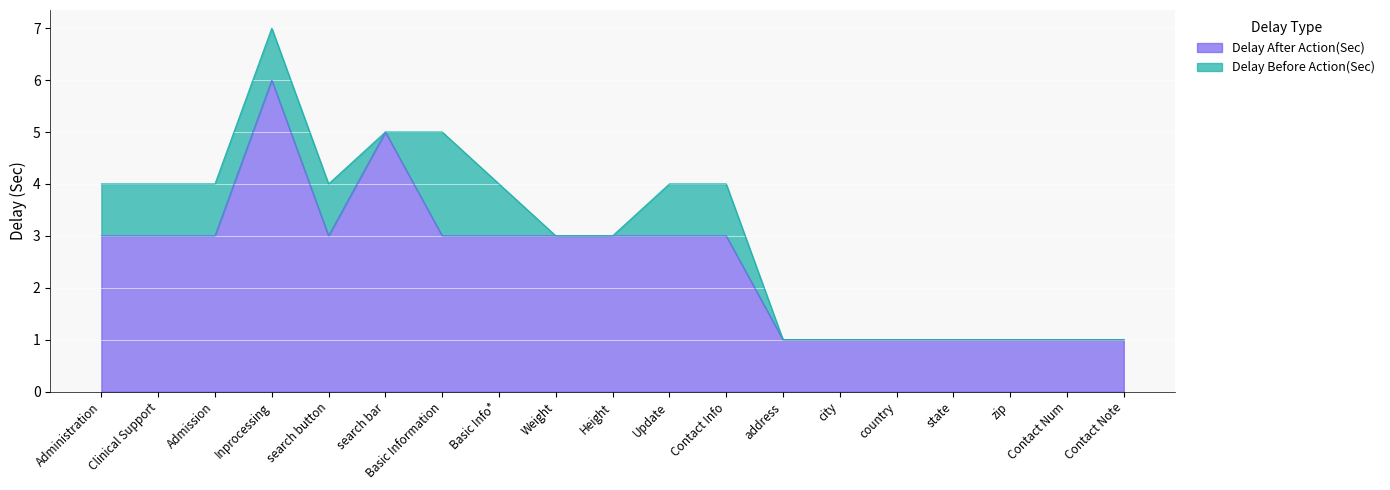

What is the value of the 8th point from the left?

3